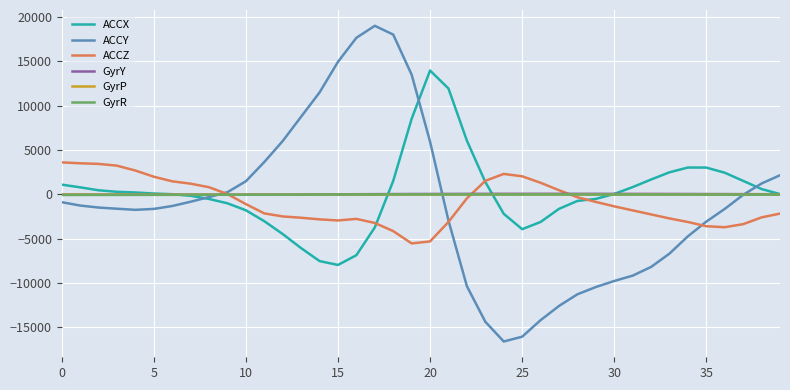

What is the smallest value displayed?

-16585.0